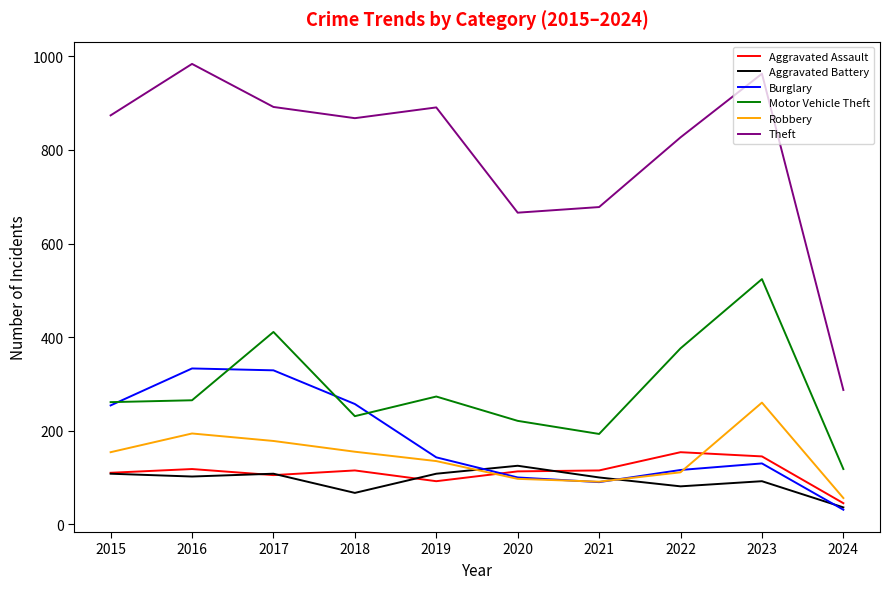

Rank the series by their maximum value, from lowest to highest.

Aggravated Battery, Aggravated Assault, Robbery, Burglary, Motor Vehicle Theft, Theft